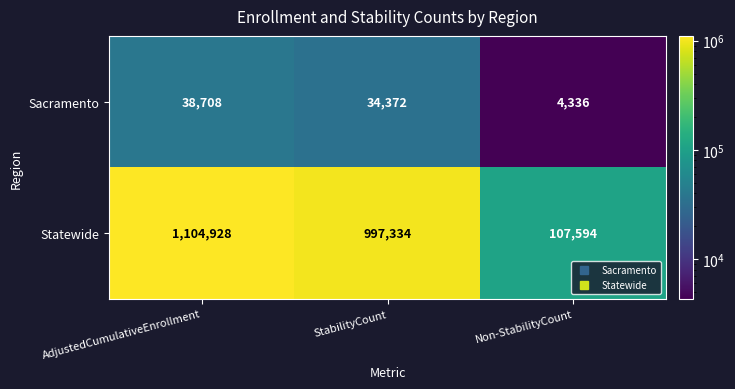

Rank the series by their average value, from highest to lowest.

Statewide, Sacramento